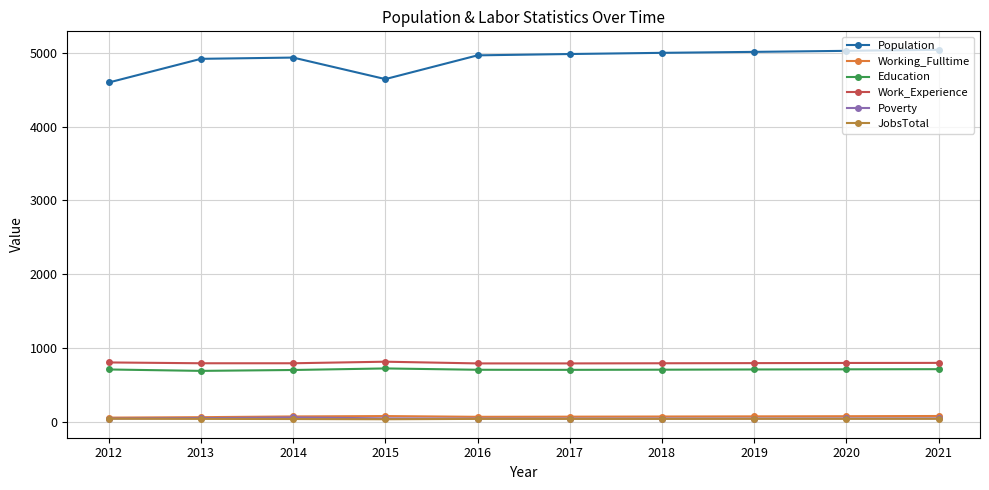

What is the average value of the JobsTotal series?

47